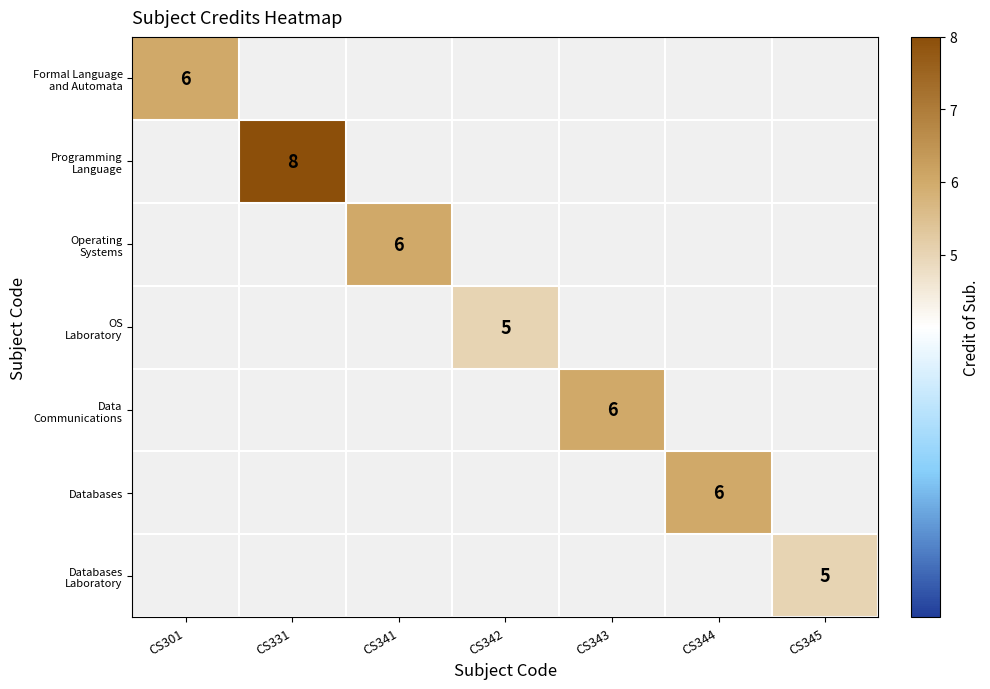

Is the value of Programming Language at CS331 greater than the value of Operating Systems at CS341?

Yes